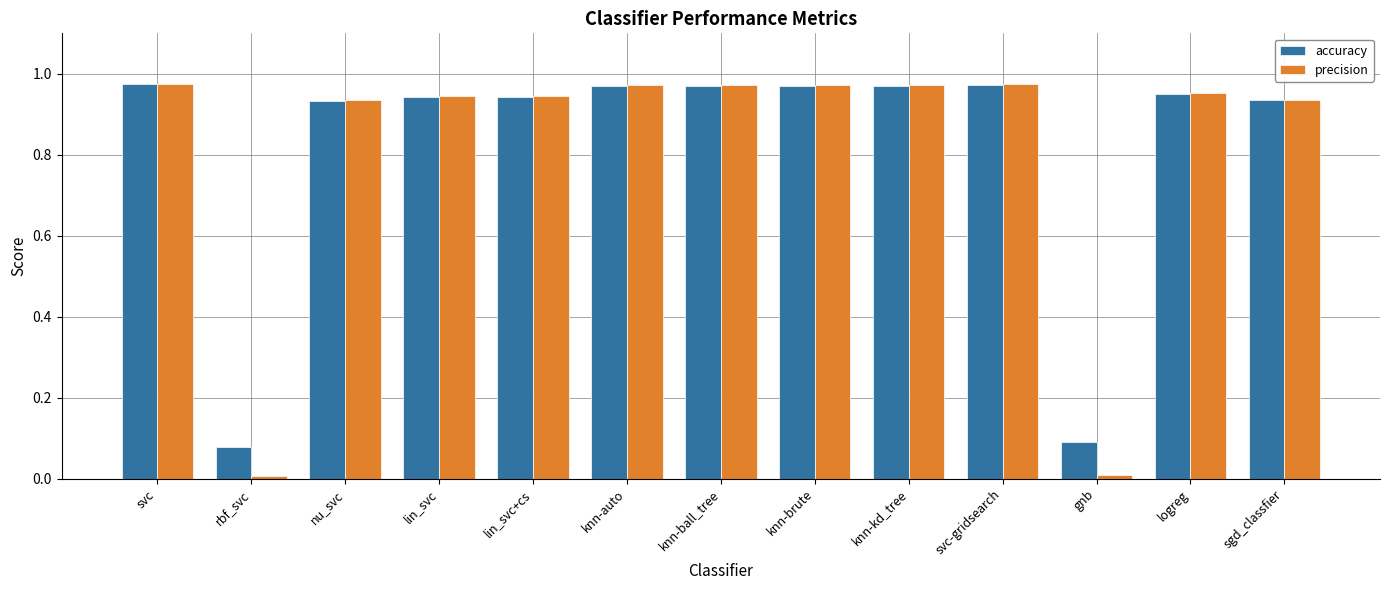

Which series has the widest spread of values?

precision